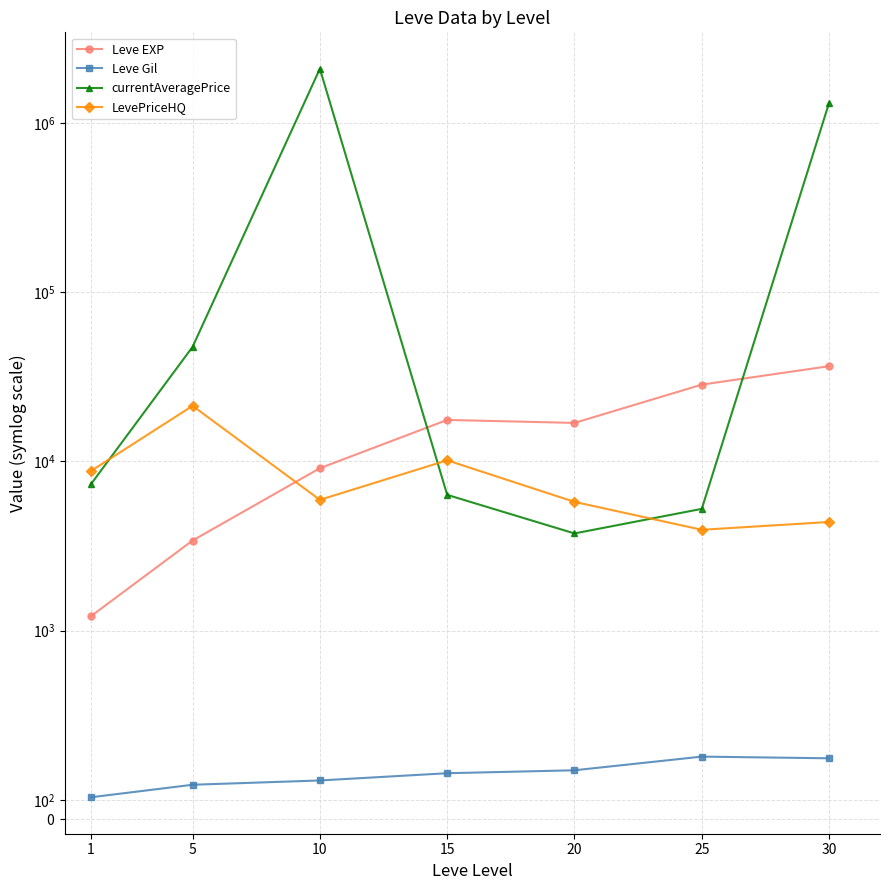

Between 20 and 30, which series saw the biggest shift?

currentAveragePrice